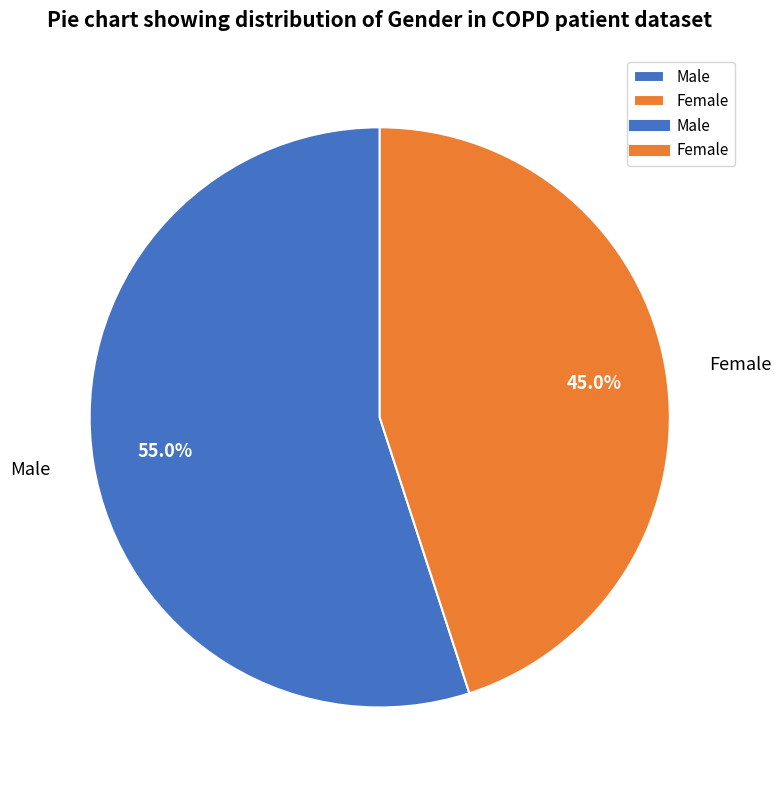

To the nearest percent, what portion does Male represent?

55%